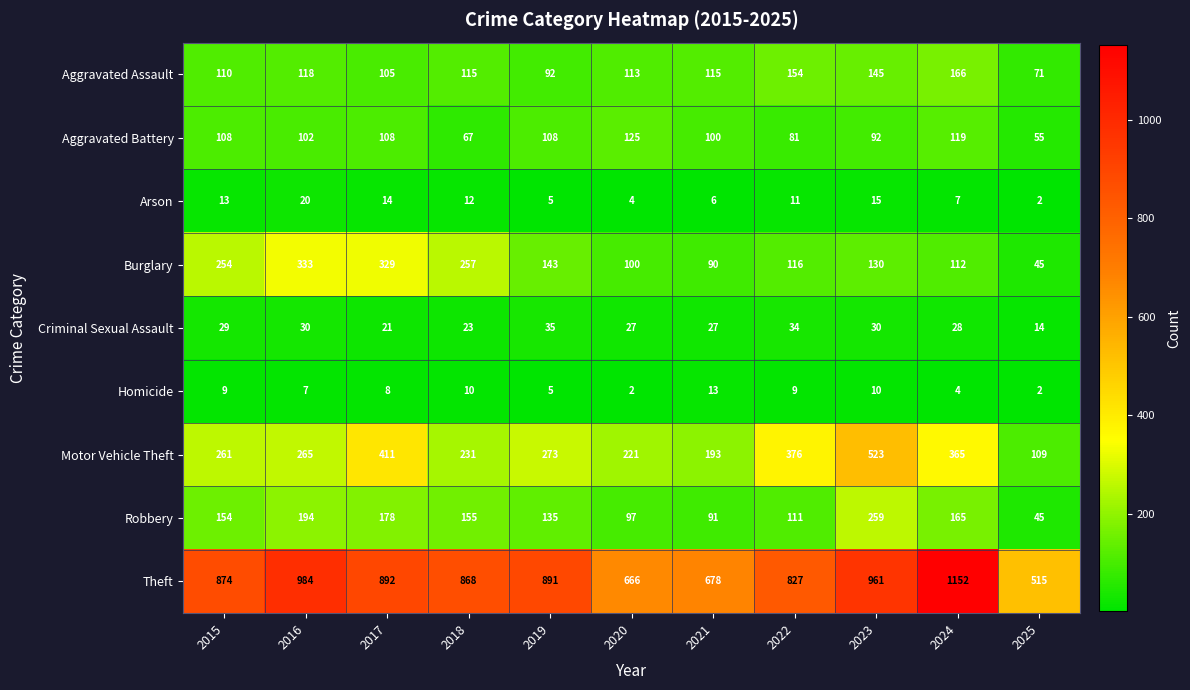

Count the number of categories in the chart.

11